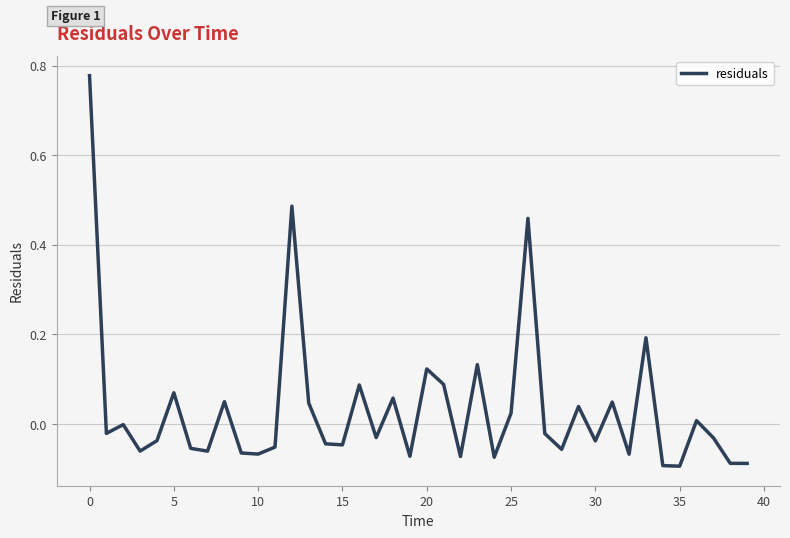

What is the difference between the maximum and minimum values?

0.9